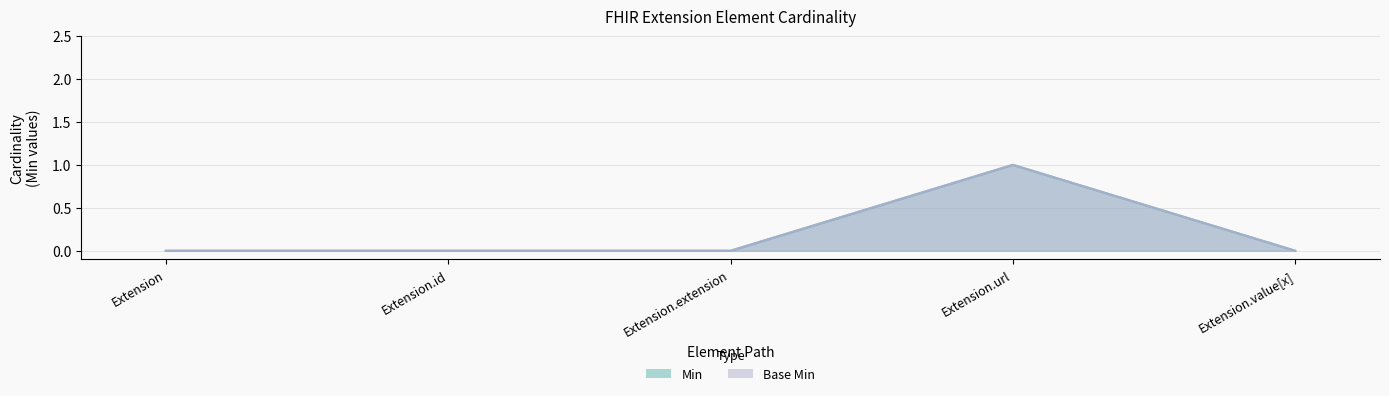

Rank the series at Extension from highest to lowest value.

Min, Base Min